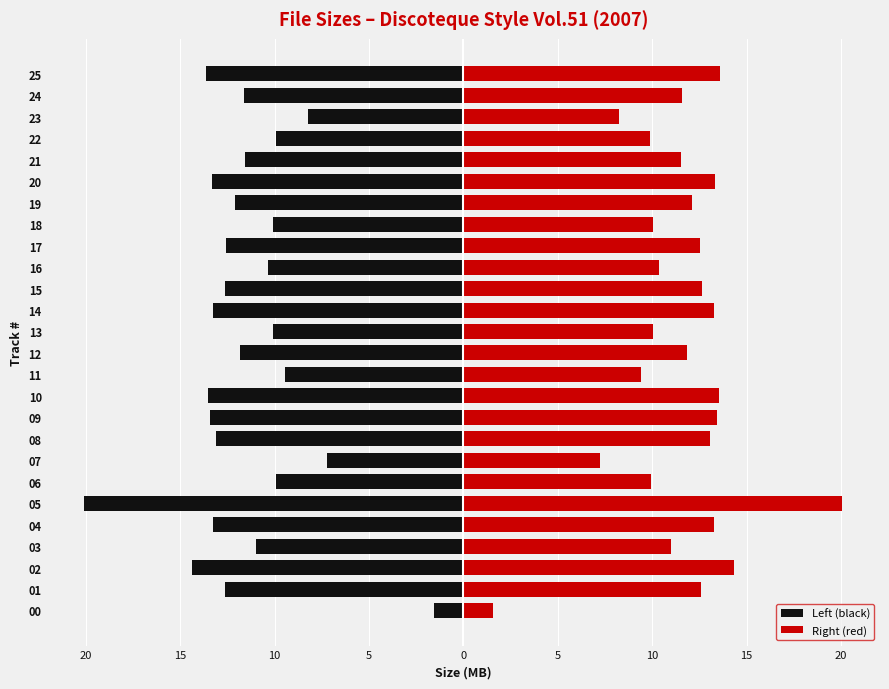

What is the maximum value shown in the chart?

20.1